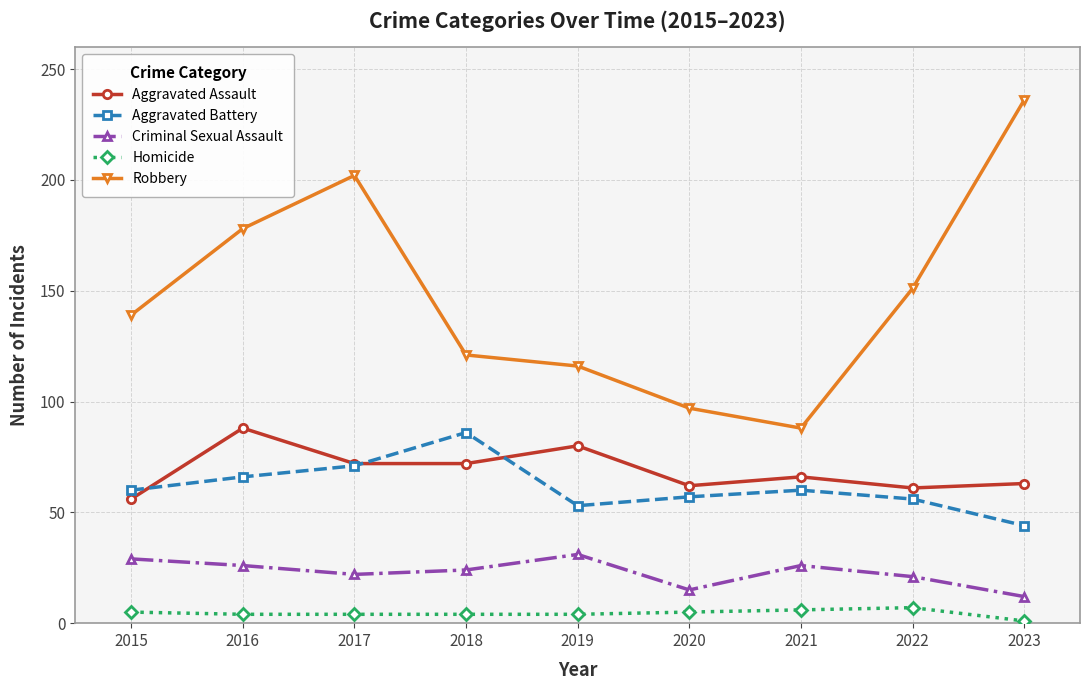

The value of Aggravated Battery at 2022 is 56. True or false?

True